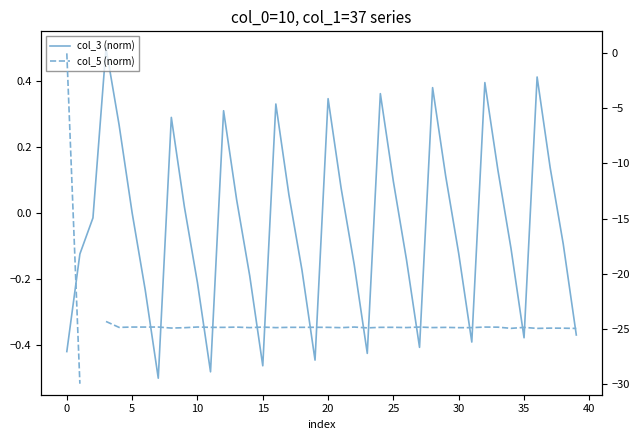

What is the sum of all col_3 (norm) values?

-1.6